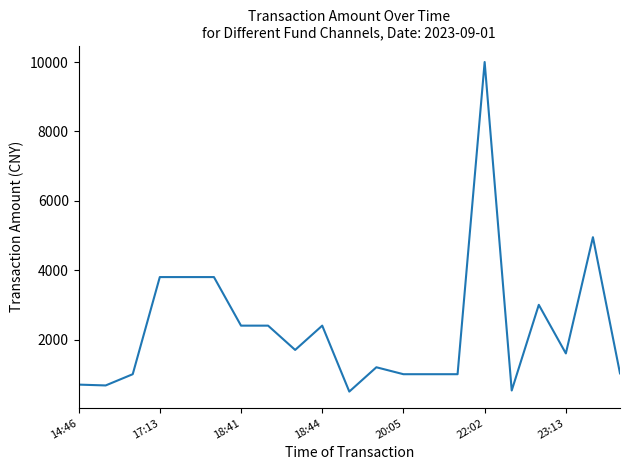

What is the greatest value displayed?

10000